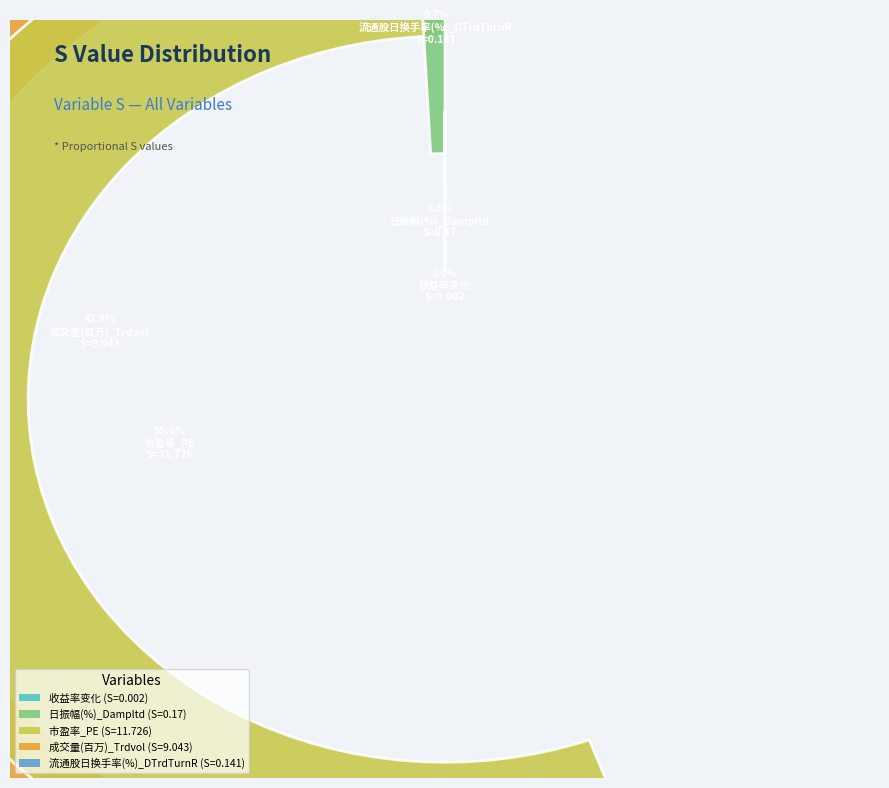

To the nearest percent, what is the difference between the 成交量(百万)_Trdvol and 流通股日换手率(%)_DTrdTurnR slice percentages?

42%